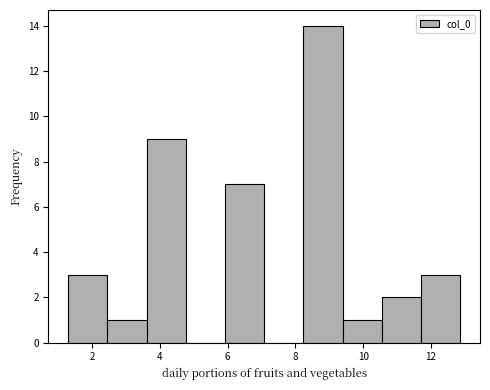

Which range on the x-axis has the tallest bar?

8.2 to 9.4